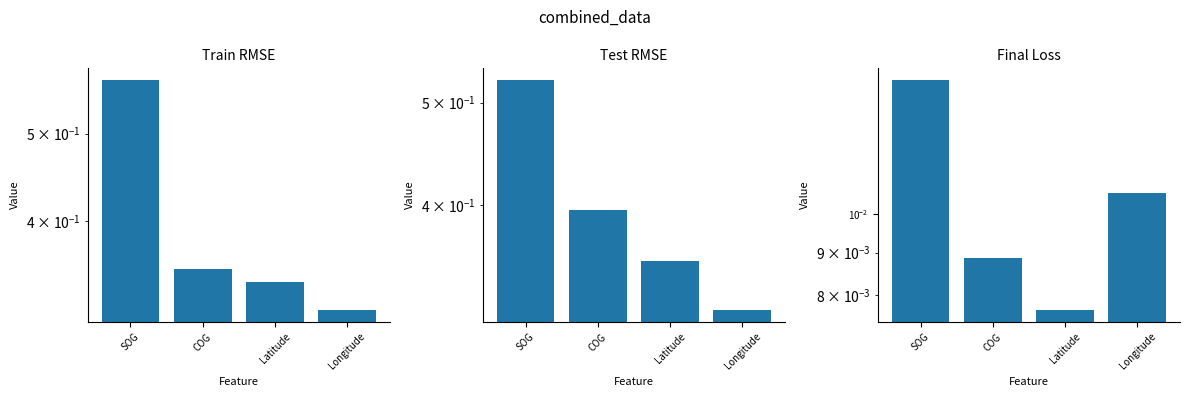

Which label corresponds to the smallest value in the chart?

Latitude